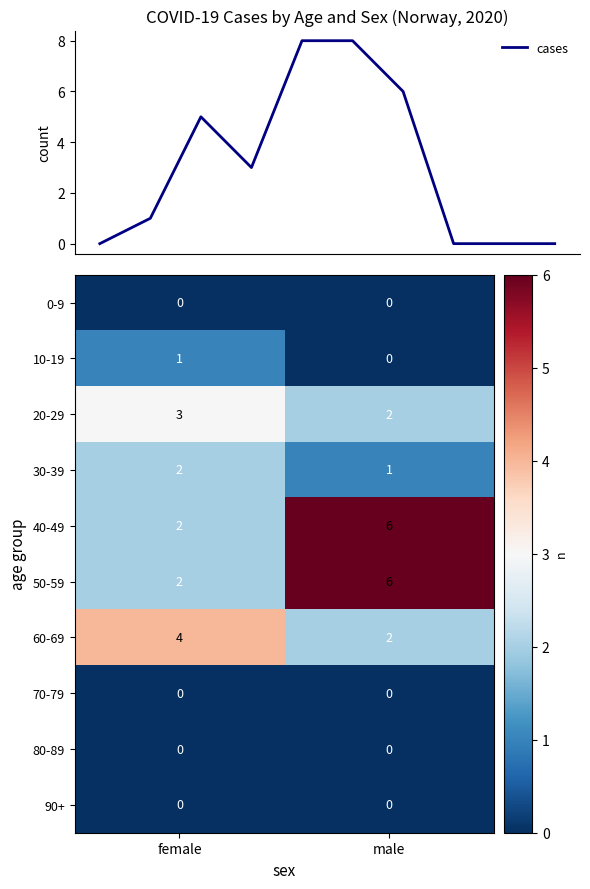

How many categories are shown in the chart?

2